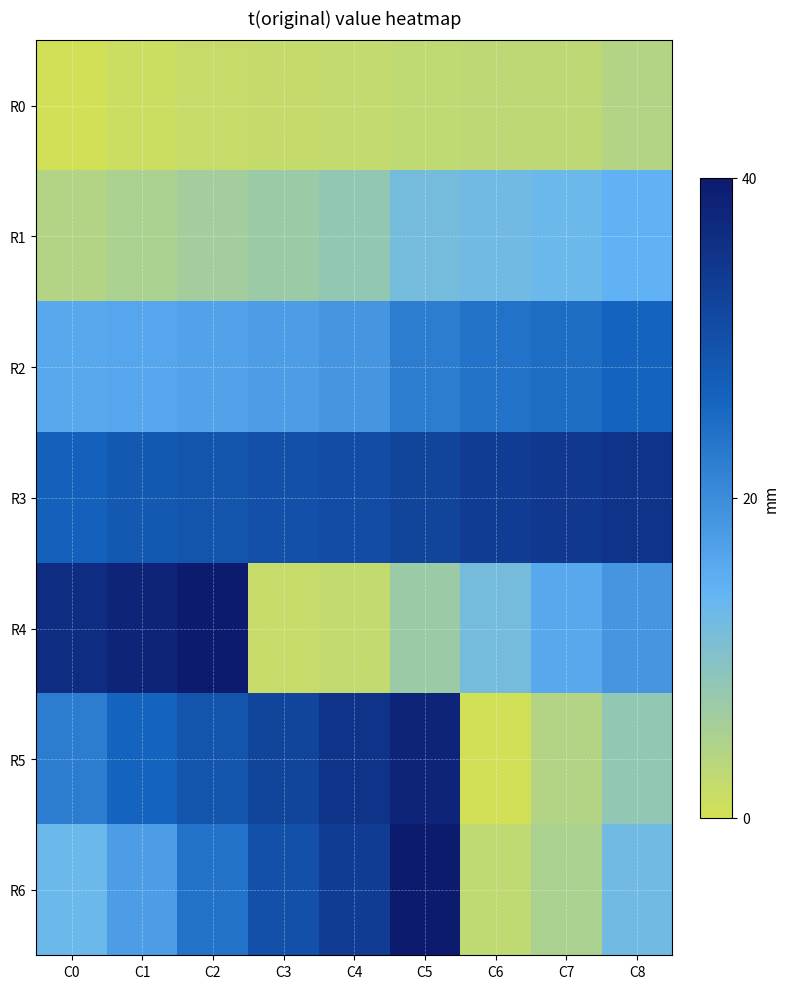

Count the number of categories in the chart.

9